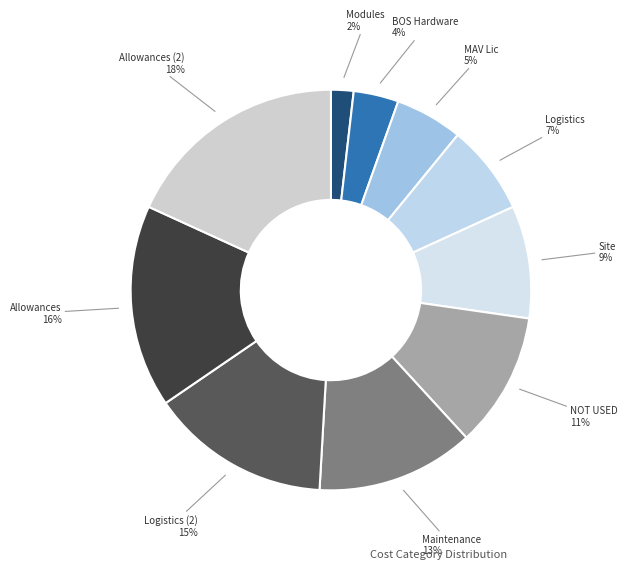

Count the number of slices in the pie.

10